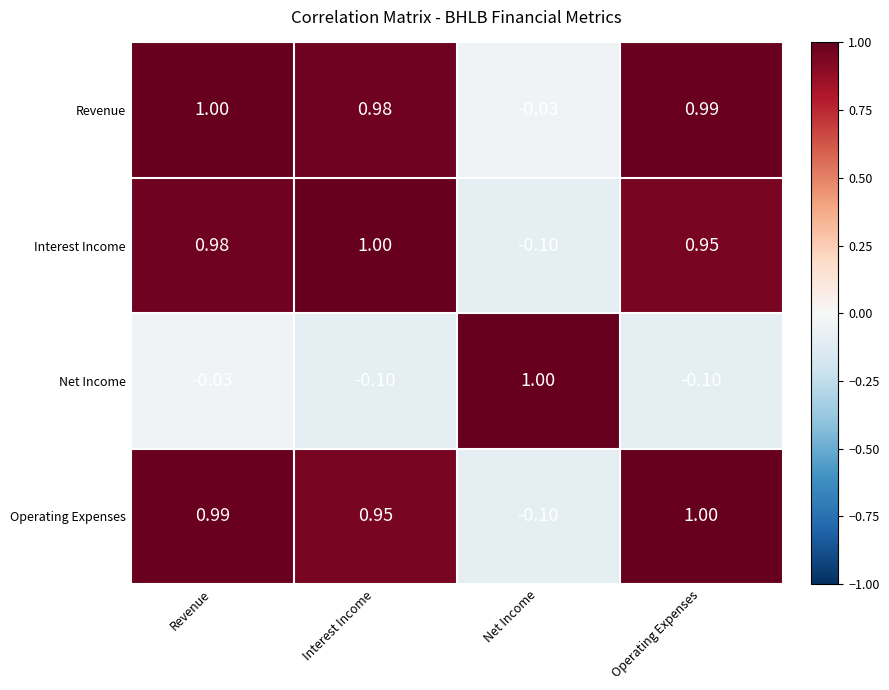

Which series changed the most between Revenue and Operating Expenses?

Net Income